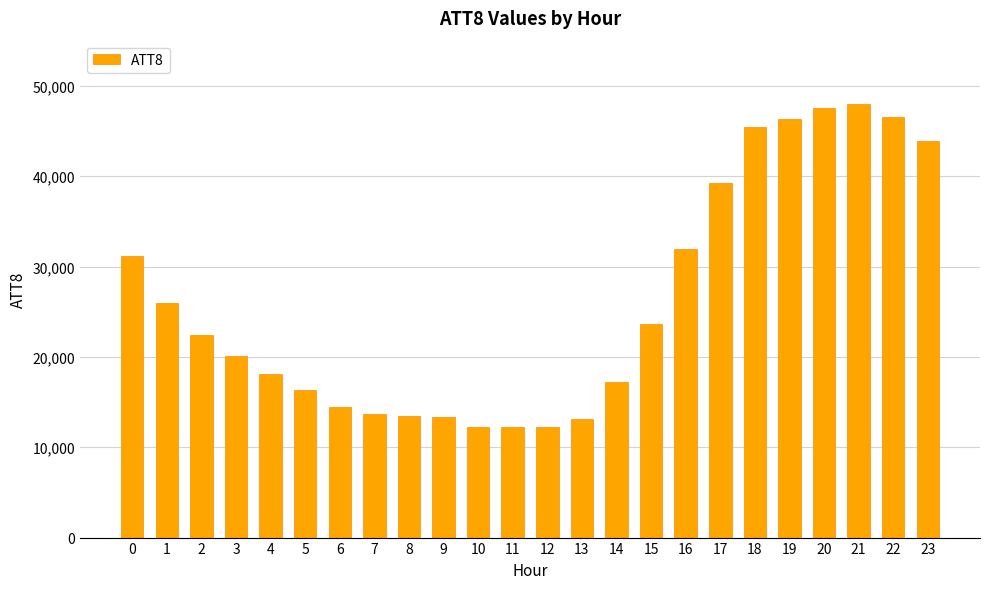

How many distinct data groups are displayed?

1